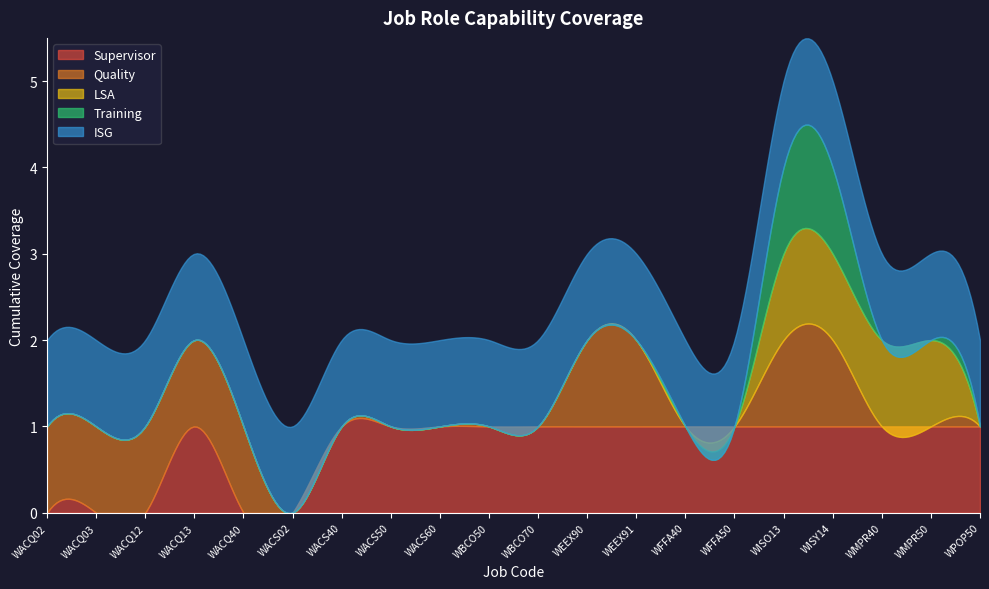

Count the number of categories in the chart.

20